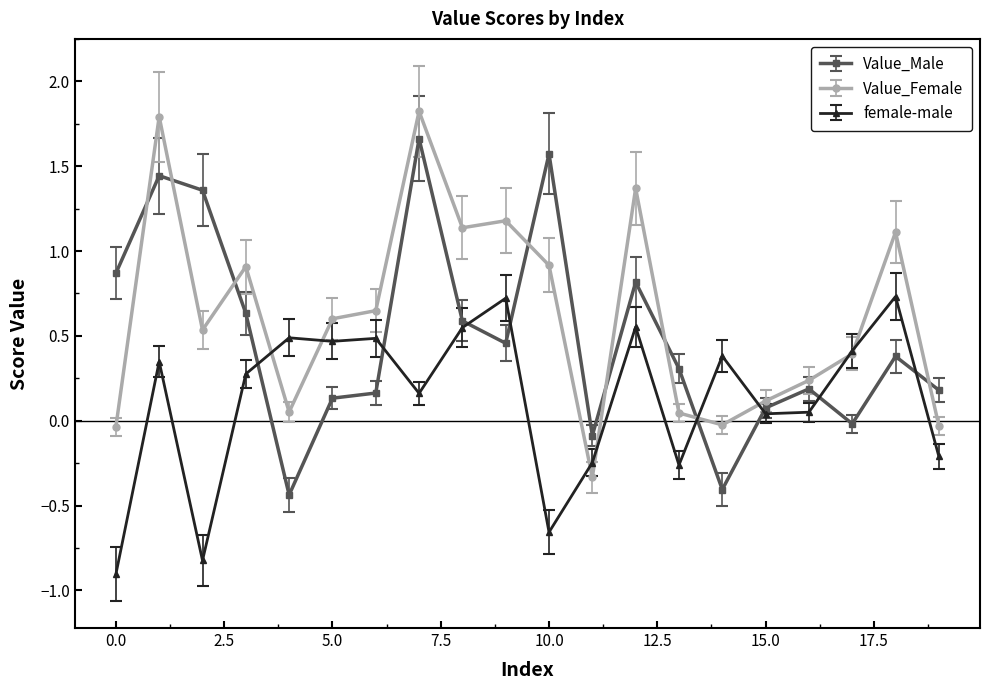

Rank the series by their maximum value, from highest to lowest.

Value_Female, Value_Male, female-male